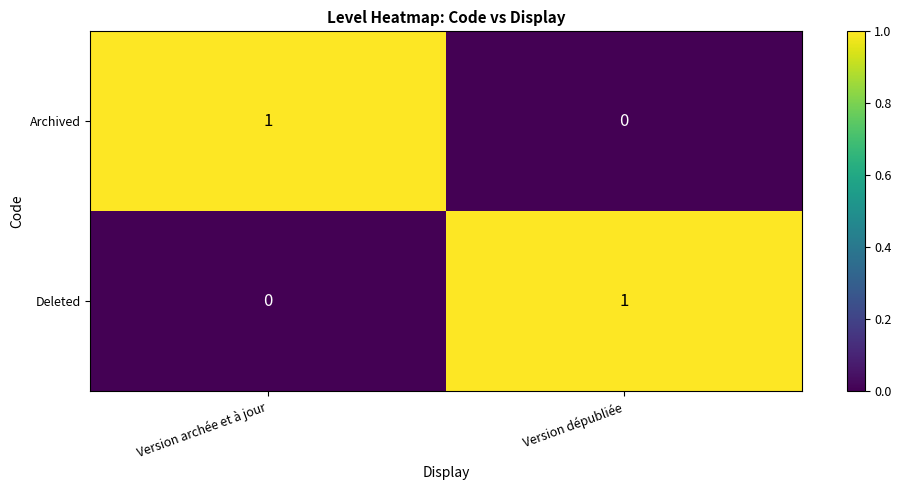

What is the spread (max minus min) of values at Version archée et à jour?

1